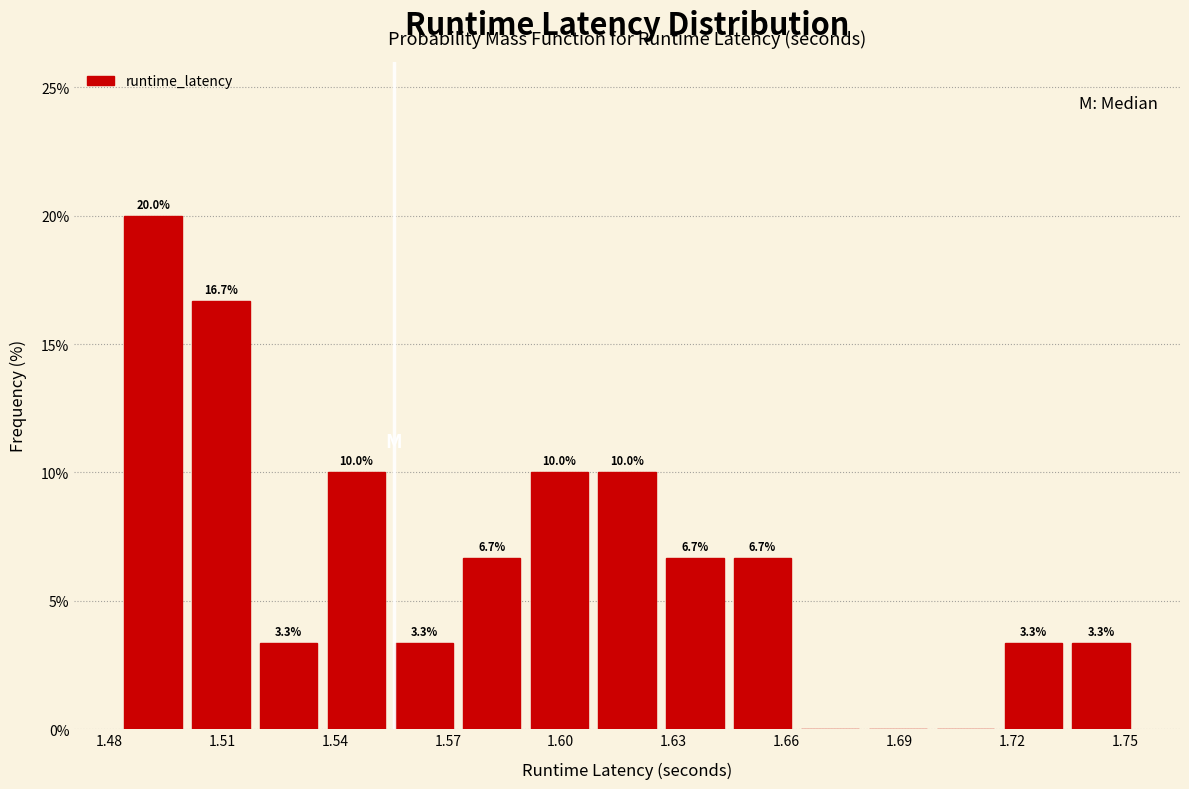

Read against the x-axis, roughly where is the centre of the tallest bar?

1.490